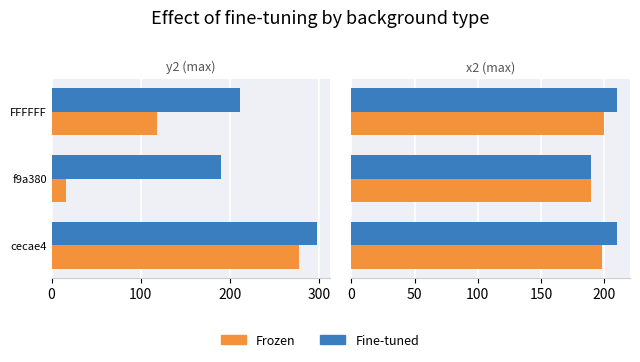

What are all the series names shown in the legend?

Frozen, Fine-tuned